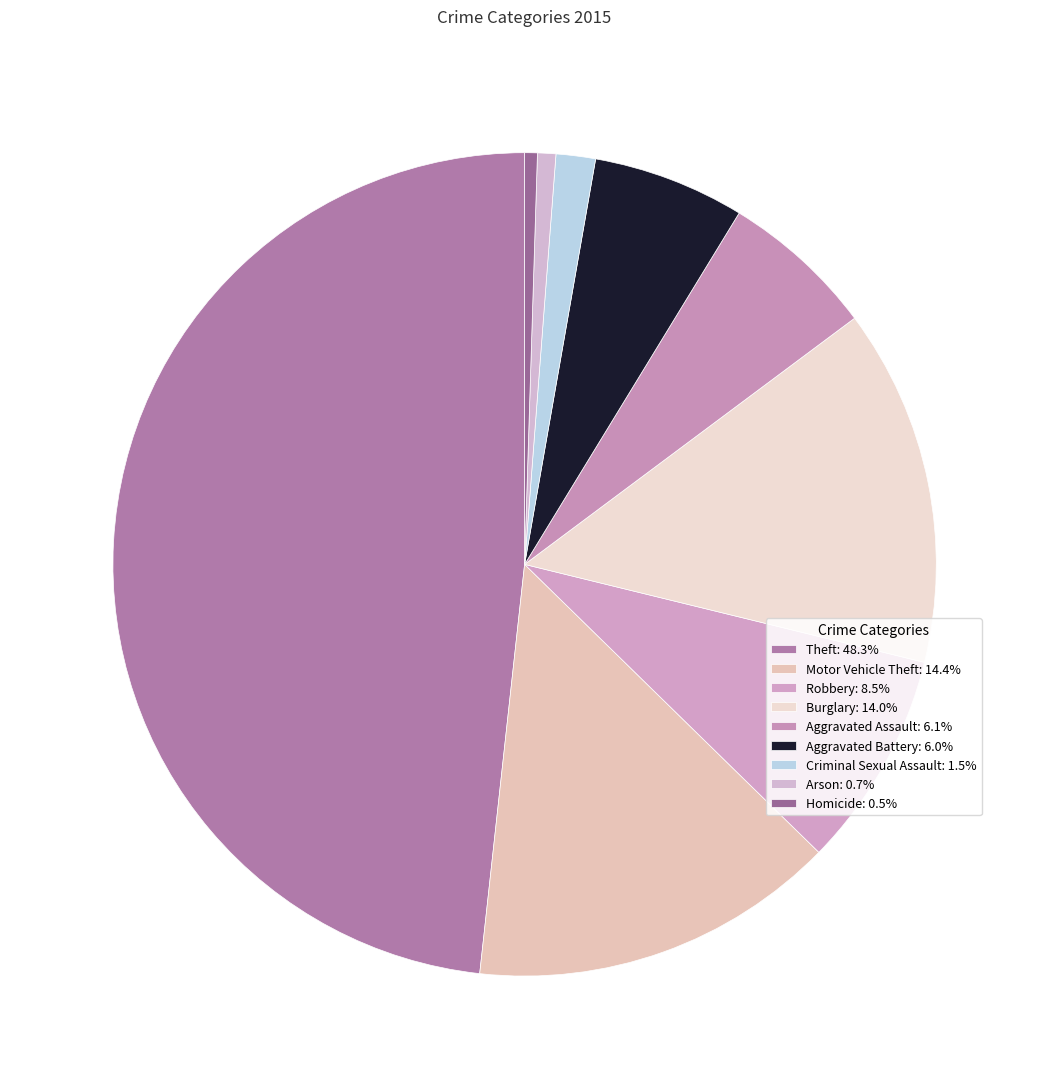

Count the number of slices in the pie.

9